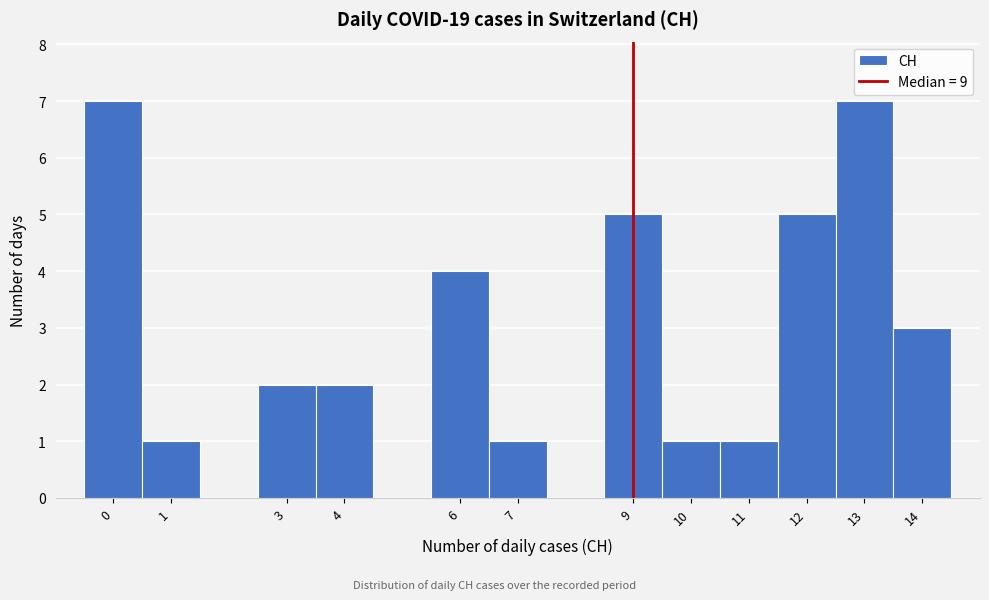

Reading left to right, transcribe this chart: for each bar, give the range it covers on the x-axis and its height. The values are not printed on the chart, so give them approximately, as read against the axis.

-0.5 to 0.5: 7
0.5 to 1.5: 1
1.5 to 2.5: 0
2.5 to 3.5: 2
3.5 to 4.5: 2
4.5 to 5.5: 0
5.5 to 6.5: 4
6.5 to 7.5: 1
7.5 to 8.5: 0
8.5 to 9.5: 5
9.5 to 10.5: 1
10.5 to 11.5: 1
11.5 to 12.5: 5
12.5 to 13.5: 7
13.5 to 14.5: 3